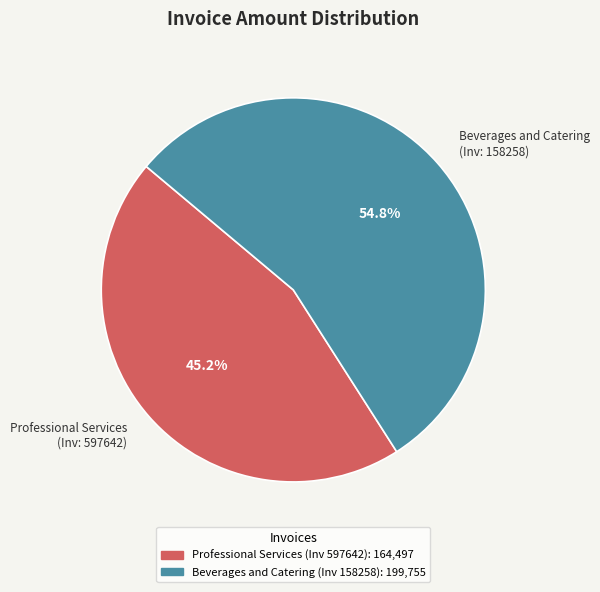

Approximately how many times larger is the value at Beverages and Catering (Inv: 158258) compared to Professional Services (Inv: 597642)?

1.2